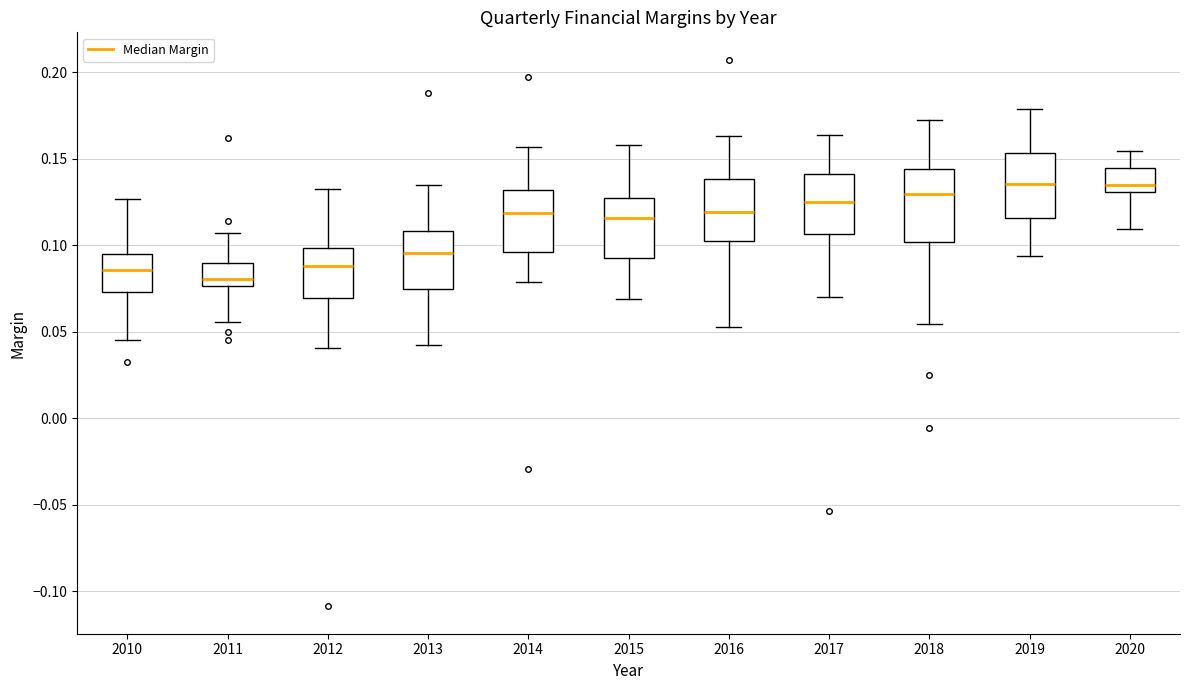

Reading left to right, transcribe this box plot: for each box, give where its median line is, the range the box spans, and where its two whiskers end, as read against the y-axis. The values are not printed on the chart, so give them approximately, as read against the axis.

2010: median 0.085, box 0.075 to 0.095, whiskers 0.045 to 0.125
2011: median 0.080, box 0.075 to 0.090, whiskers 0.055 to 0.105
2012: median 0.090, box 0.070 to 0.100, whiskers 0.040 to 0.135
2013: median 0.095, box 0.075 to 0.110, whiskers 0.040 to 0.135
2014: median 0.120, box 0.095 to 0.130, whiskers 0.080 to 0.155
2015: median 0.115, box 0.095 to 0.125, whiskers 0.070 to 0.160
2016: median 0.120, box 0.100 to 0.140, whiskers 0.055 to 0.165
2017: median 0.125, box 0.105 to 0.140, whiskers 0.070 to 0.165
2018: median 0.130, box 0.100 to 0.145, whiskers 0.055 to 0.170
2019: median 0.135, box 0.115 to 0.155, whiskers 0.095 to 0.180
2020: median 0.135, box 0.130 to 0.145, whiskers 0.110 to 0.155